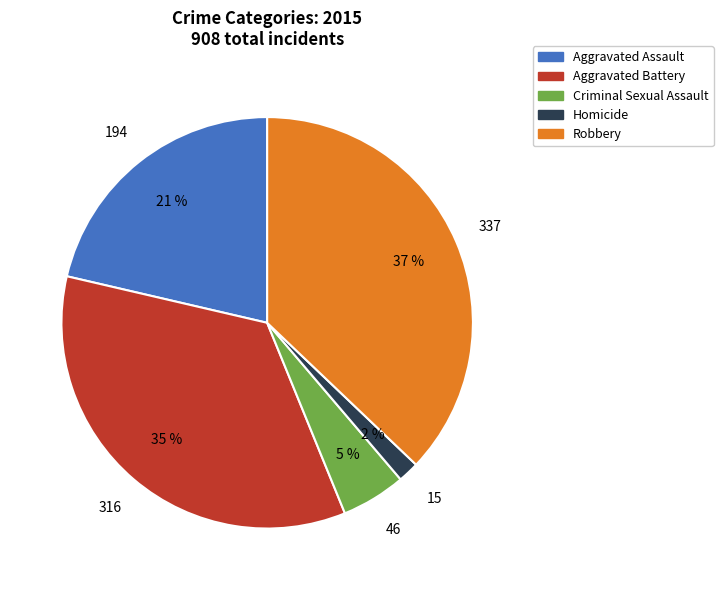

Between Criminal Sexual Assault and Robbery, which is larger?

Robbery